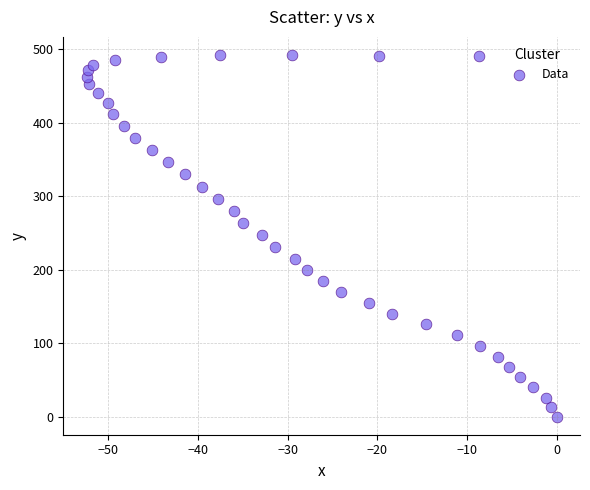

What is the range of X values (max minus min)?

52.4